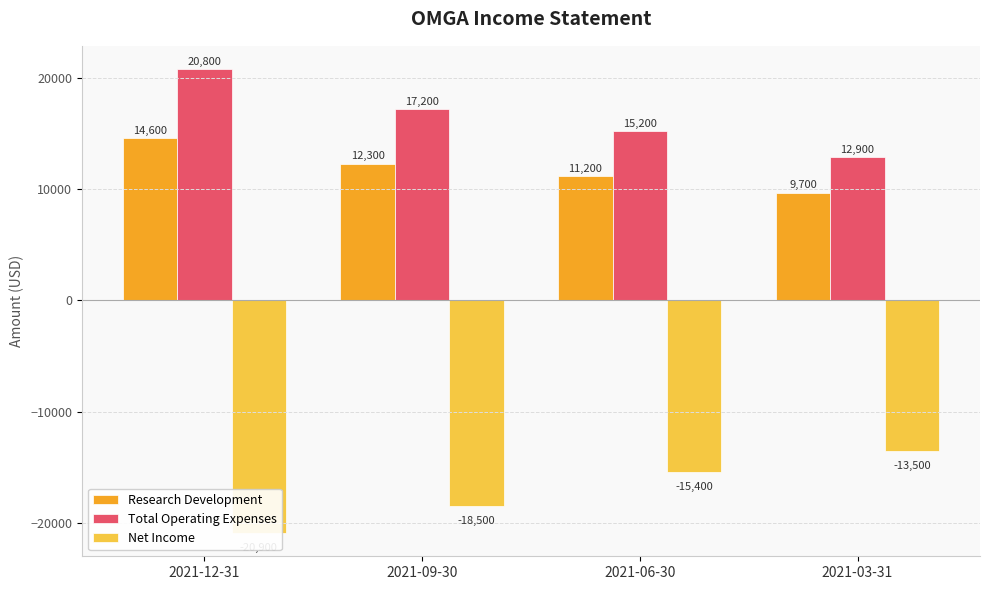

What is the label of the 1st bar from the left?

2021-12-31